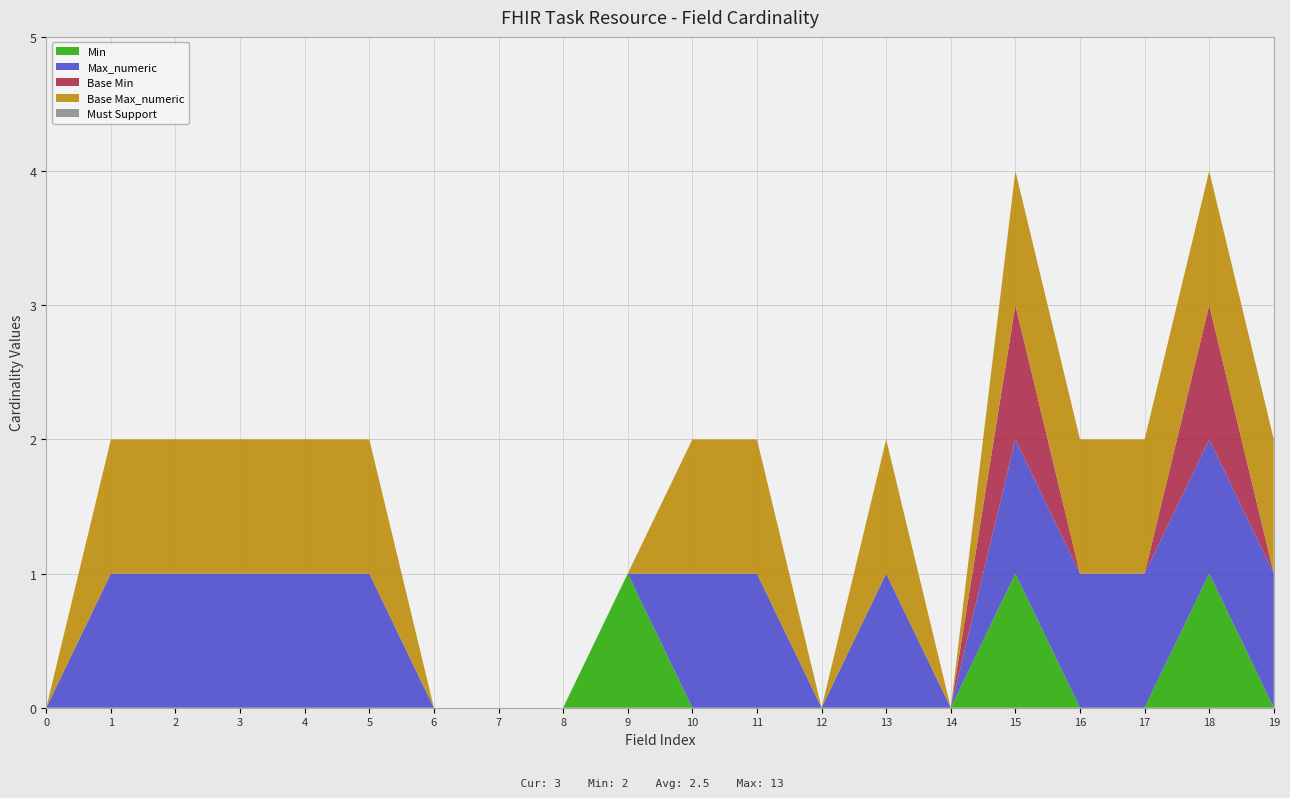

Does the chart have visible grid lines?

Yes